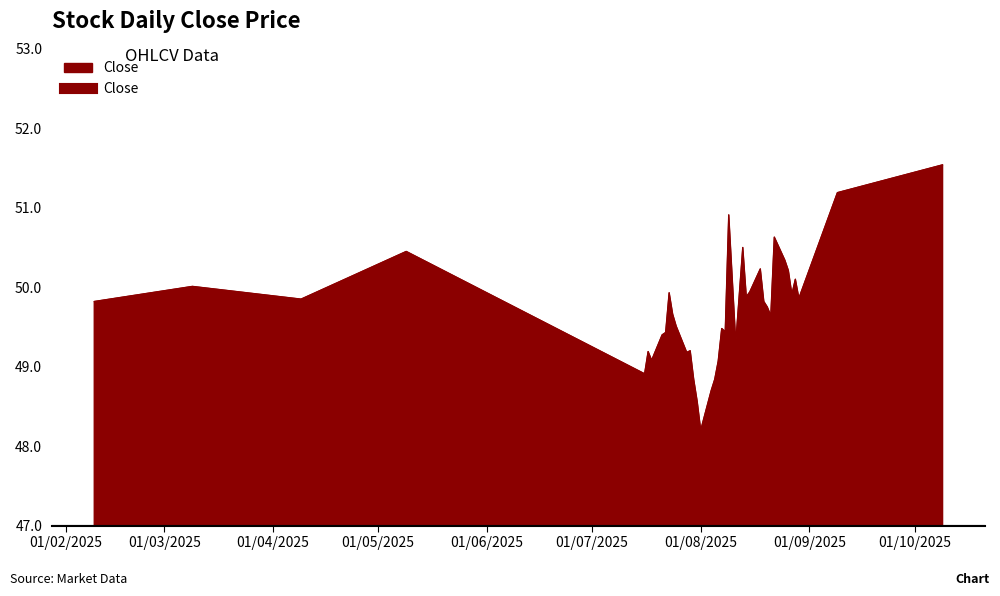

What is the difference between the maximum and minimum values?

3.3